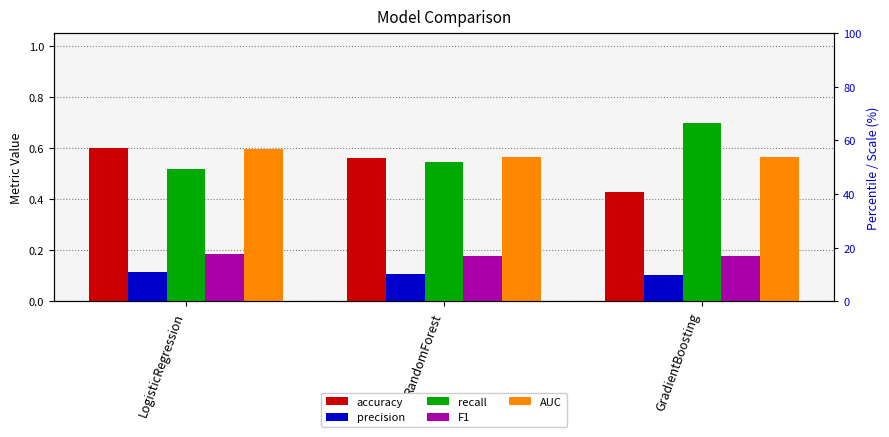

The AUC series shows 0.6 at LogisticRegression. True or false?

True